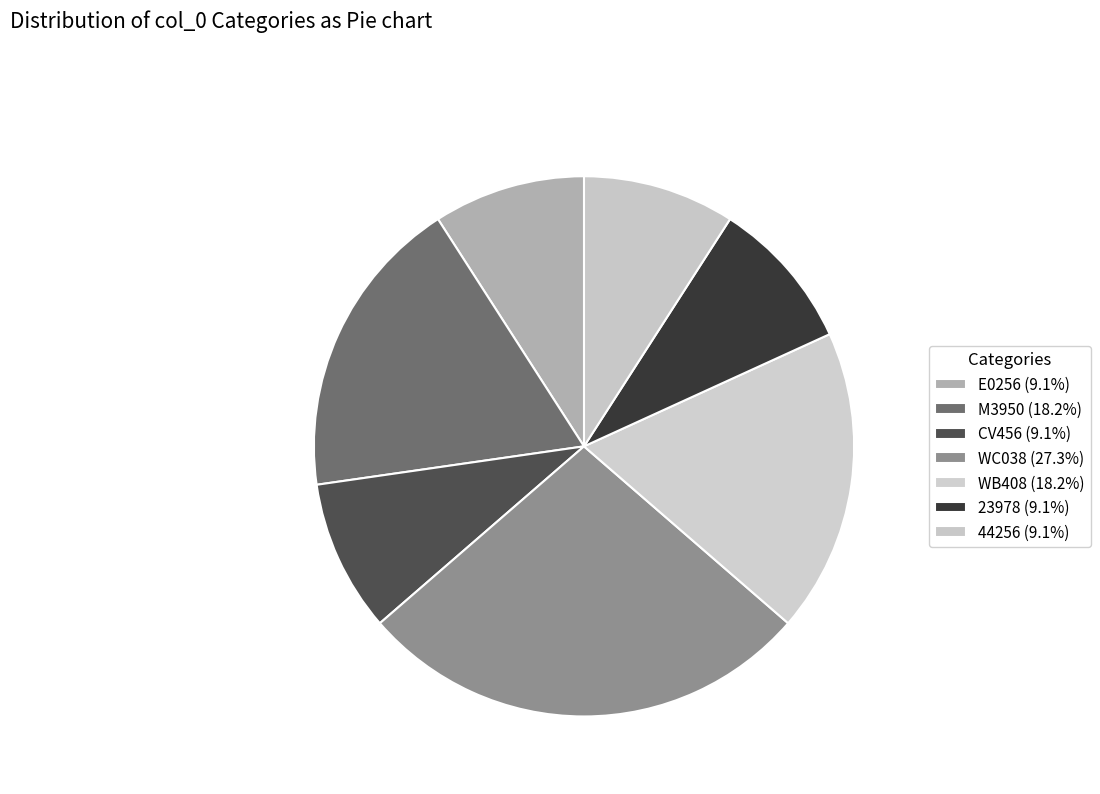

What percentage do 44256 and WB408 together represent?

27.3%